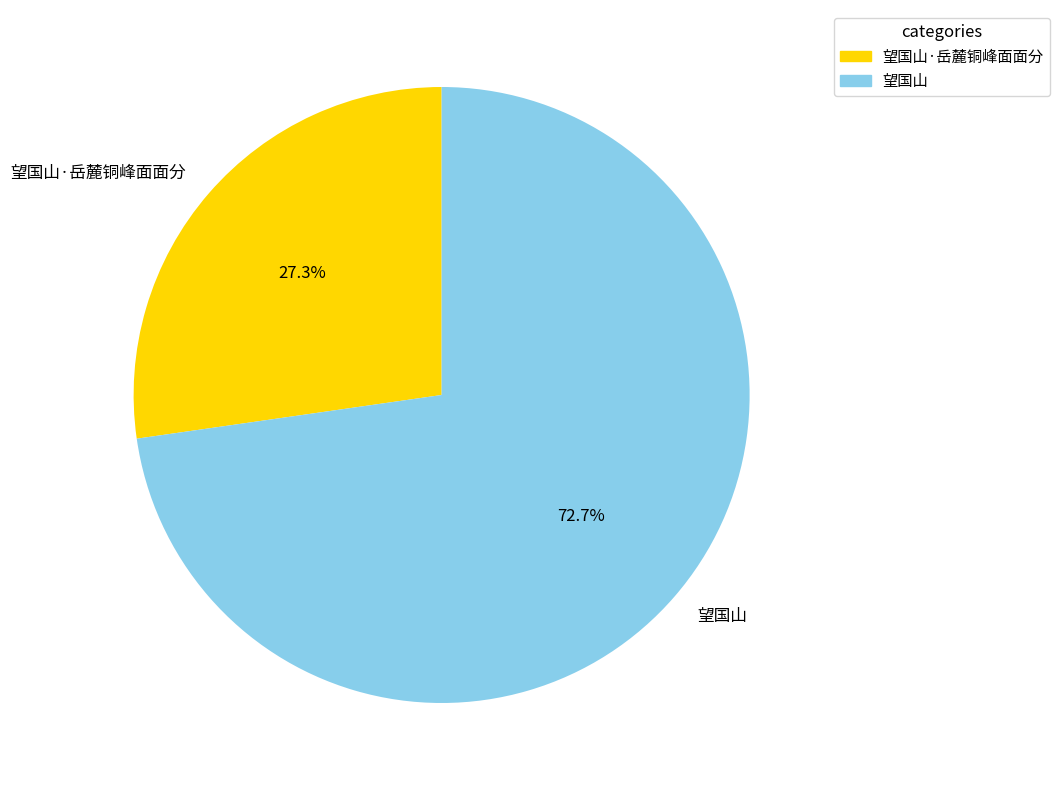

Is it true that 望国山·岳麓铜峰面面分 is 27% of the pie?

True